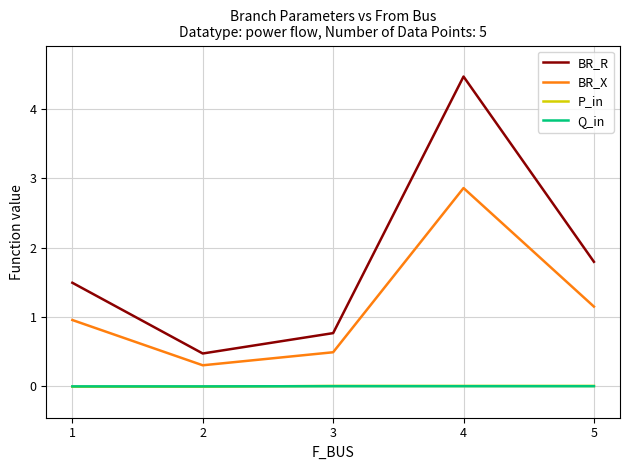

What is the average value of the BR_R series?

1.8